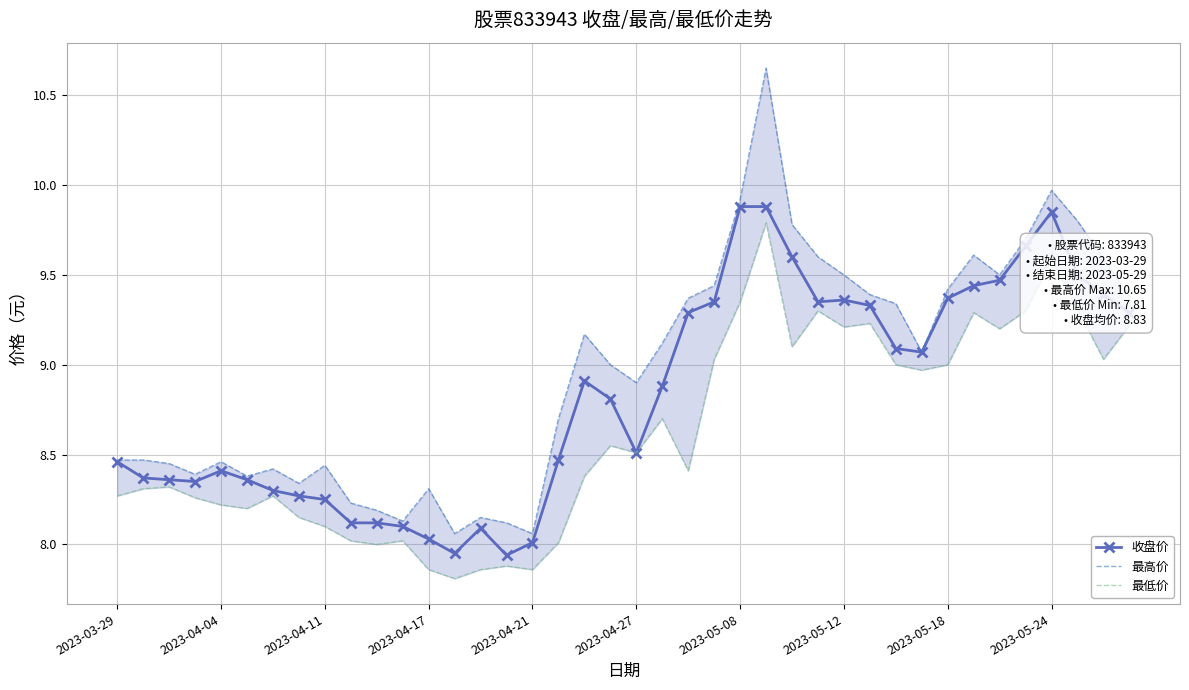

What are all the series names shown in the legend?

收盘价, 最高价, 最低价